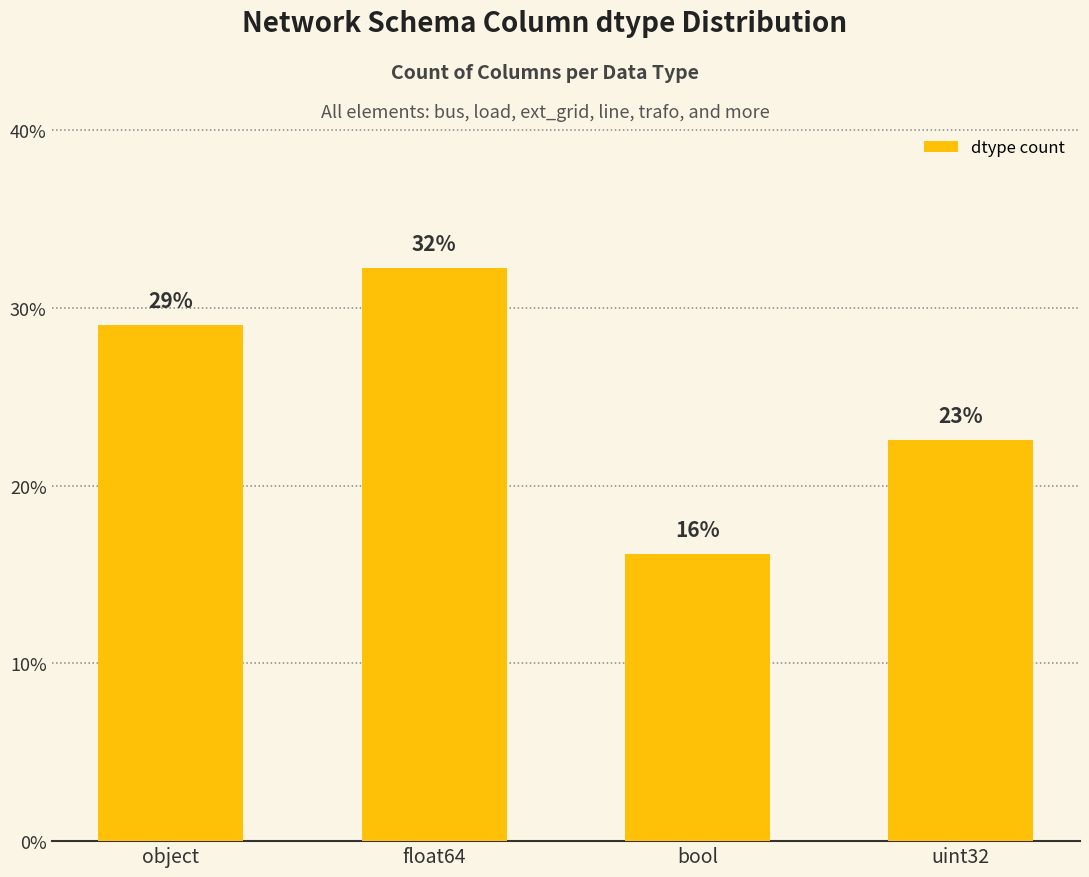

Are the bars horizontal?

No